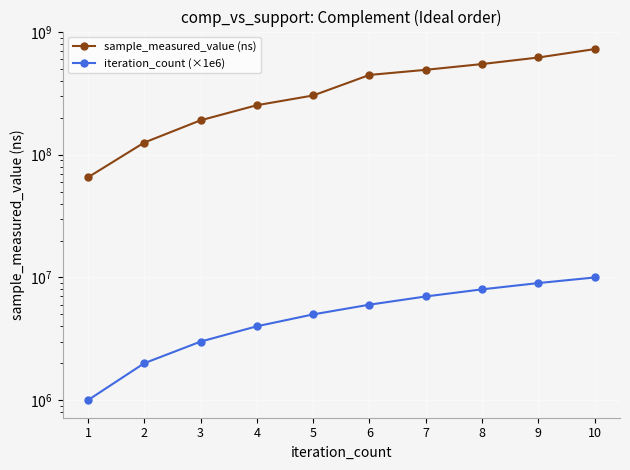

At how many categories does at least one series exceed 419272707?

5